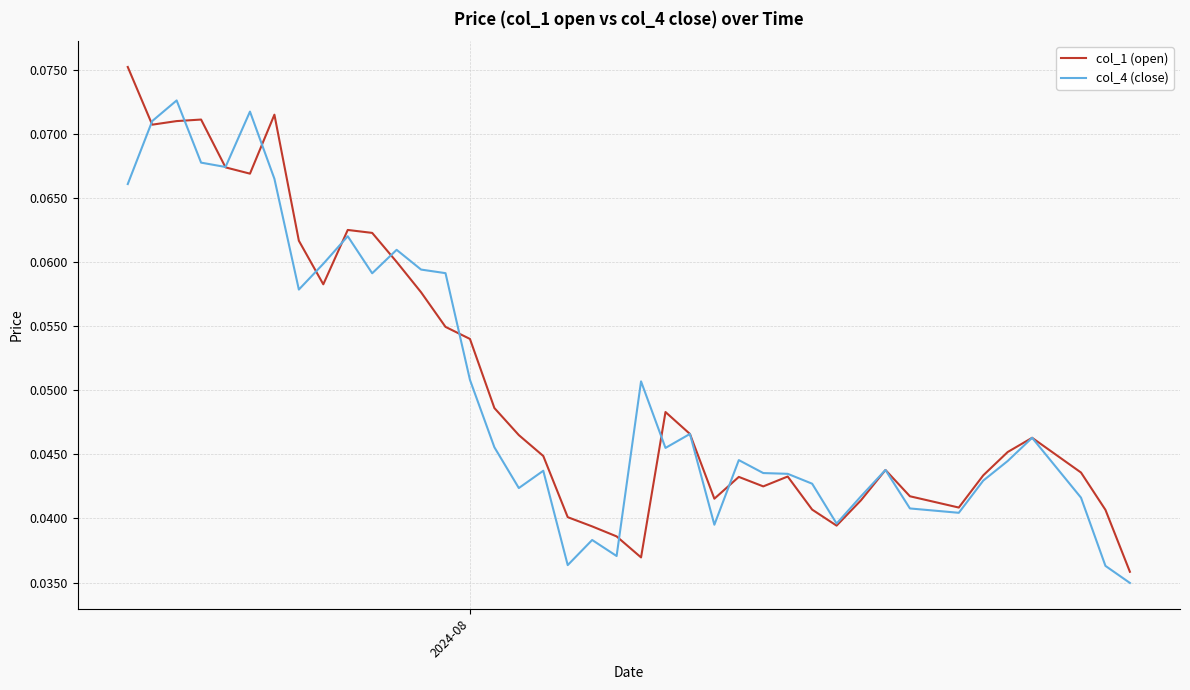

At how many categories does at least one series exceed 0?

40